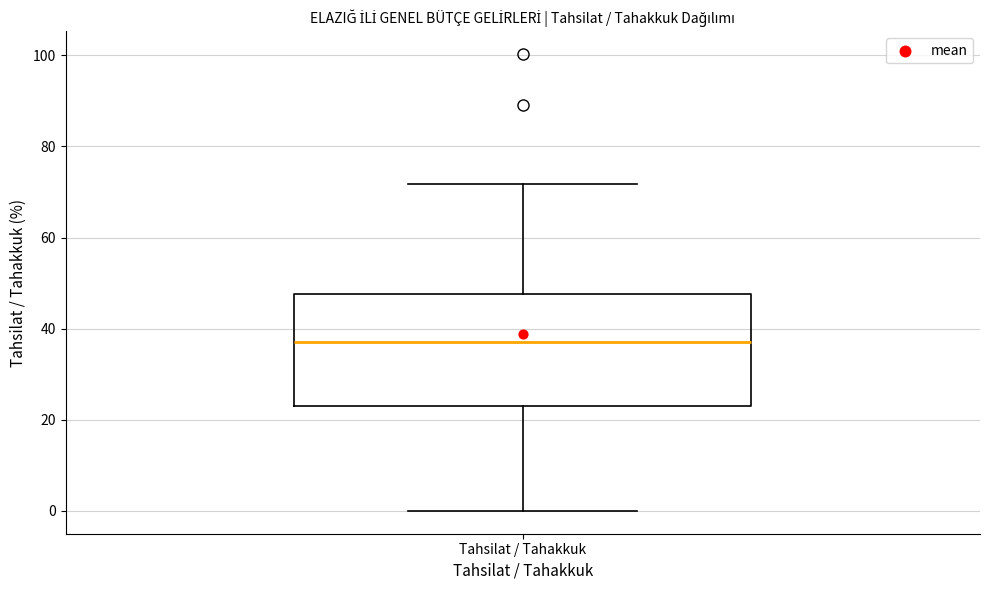

Where does the upper whisker of the box for Tahsilat / Tahakkuk end on the y-axis? The values are not printed on the chart, so give them approximately, as read against the axis.

72